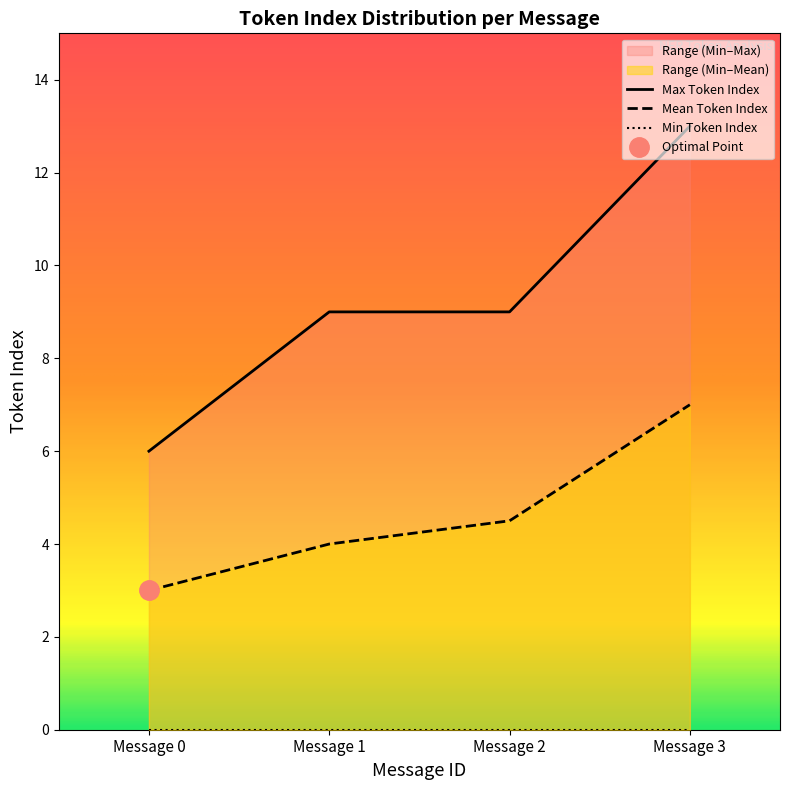

At Message 3, list the series in order from largest to smallest.

Max Token Index, Mean Token Index